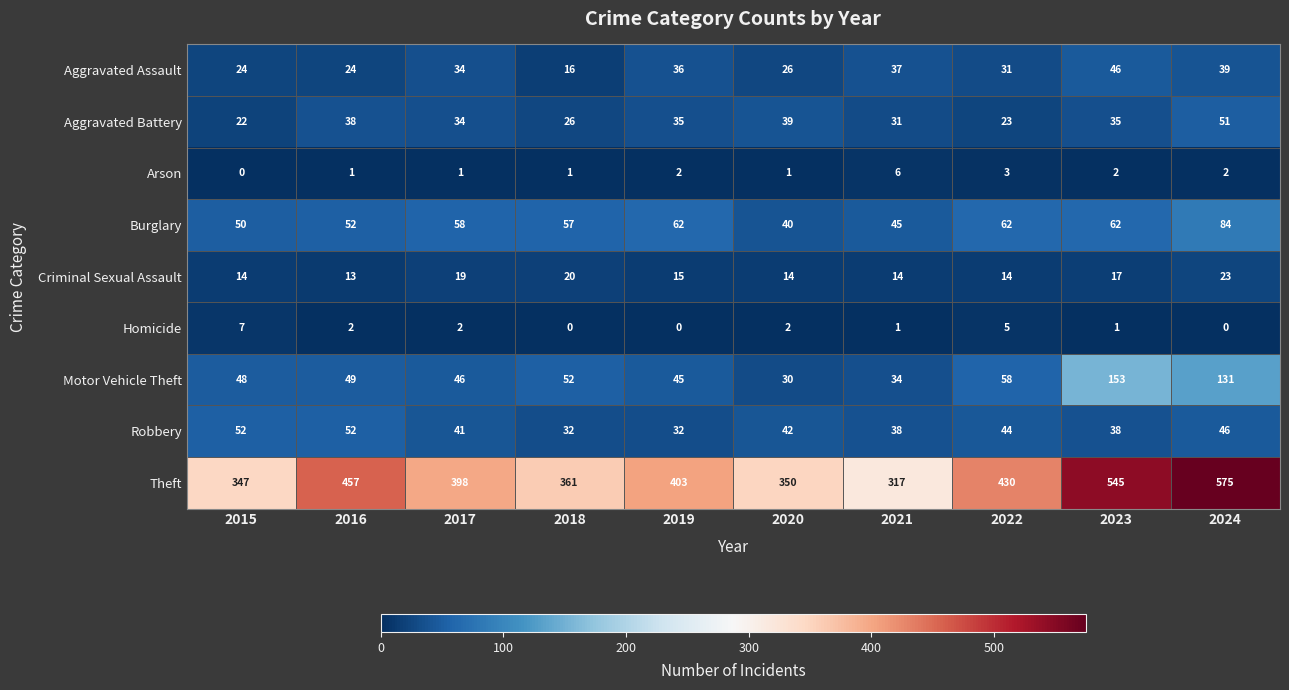

List the series in order of their peak value, lowest first.

Arson, Homicide, Criminal Sexual Assault, Aggravated Assault, Aggravated Battery, Robbery, Burglary, Motor Vehicle Theft, Theft